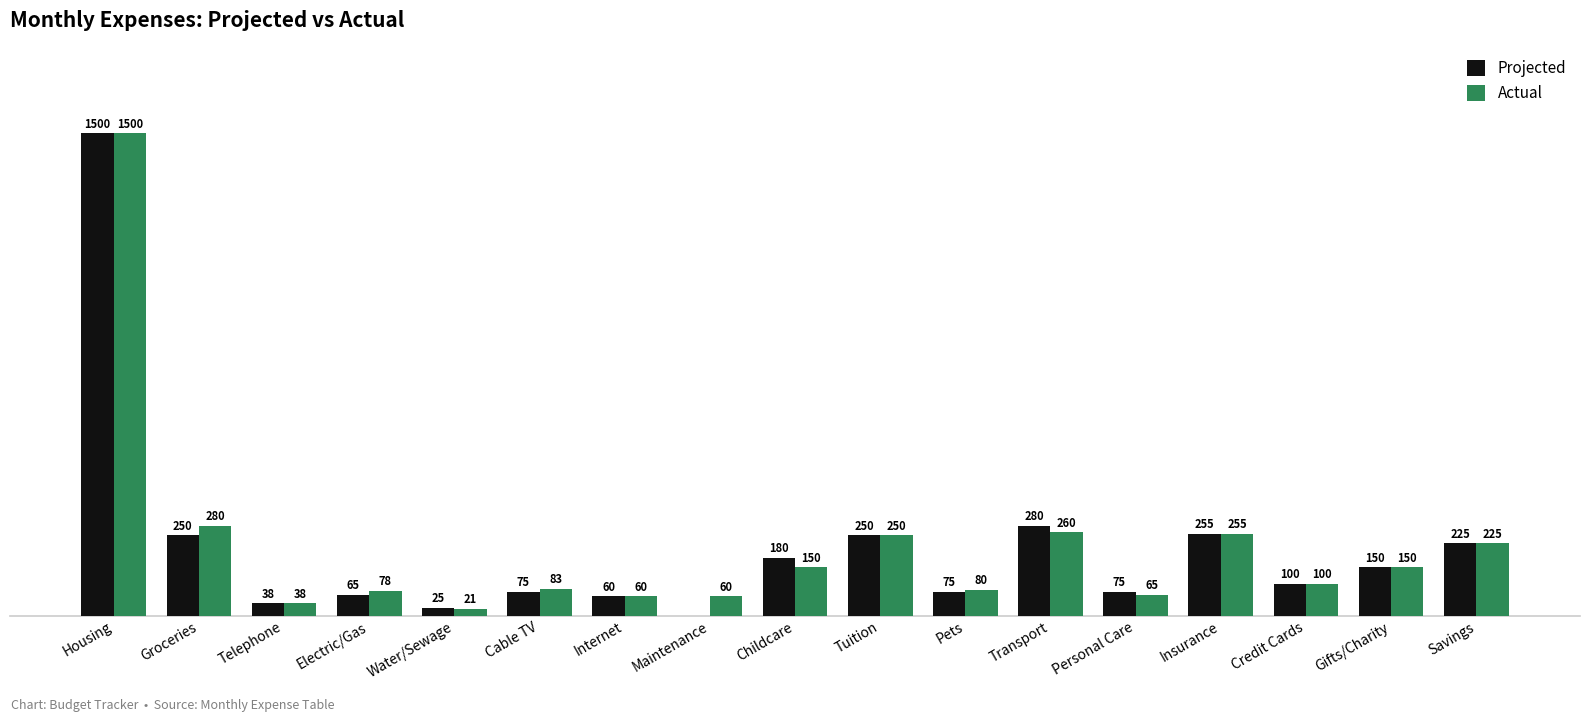

Which series changed the most between Pets and Insurance?

Projected